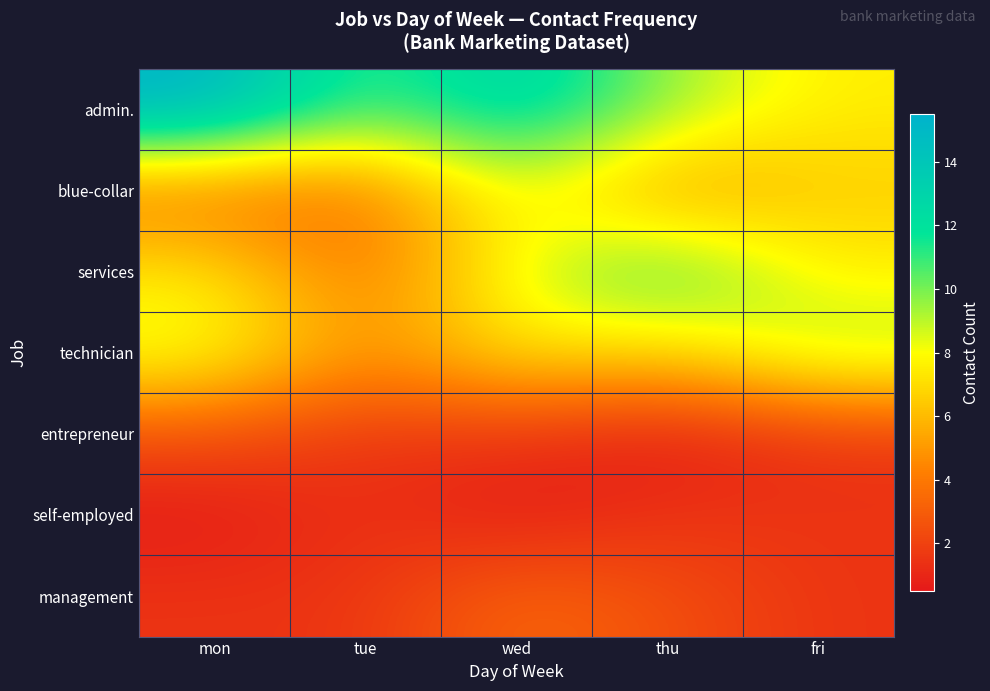

What is the total value across all series at wed?

43.5